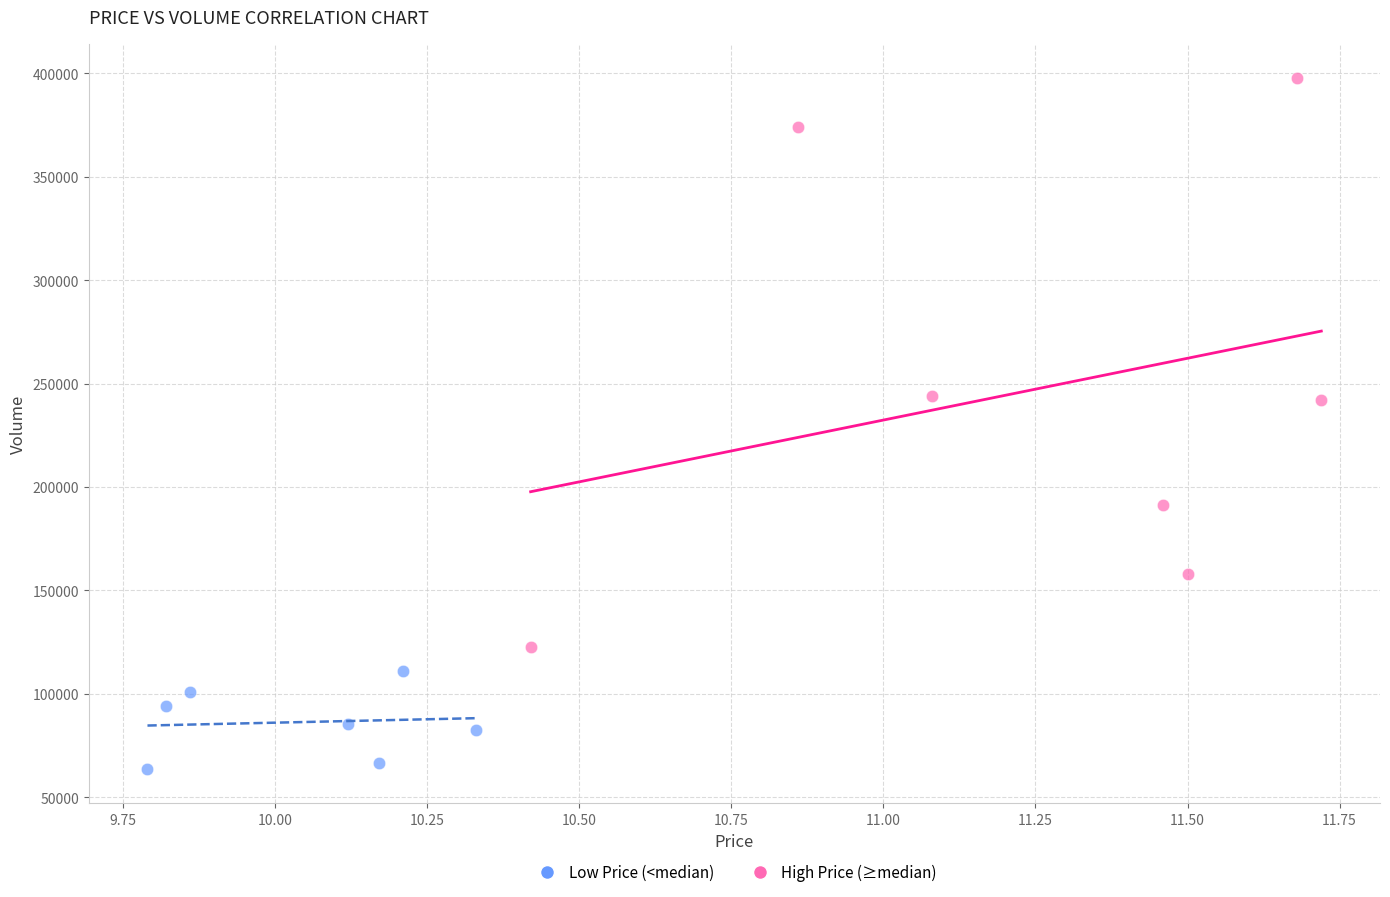

Which series contains the highest Y value?

High Price (≥median)